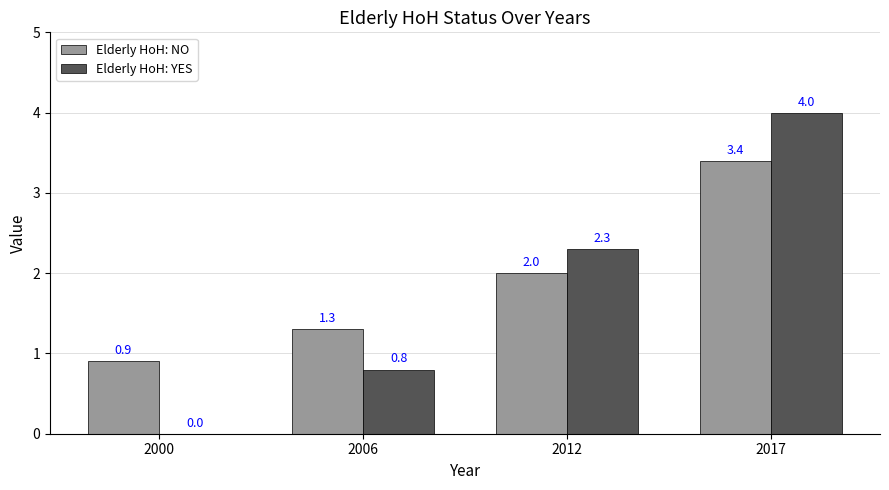

At which category is the sum across all series the highest?

2017